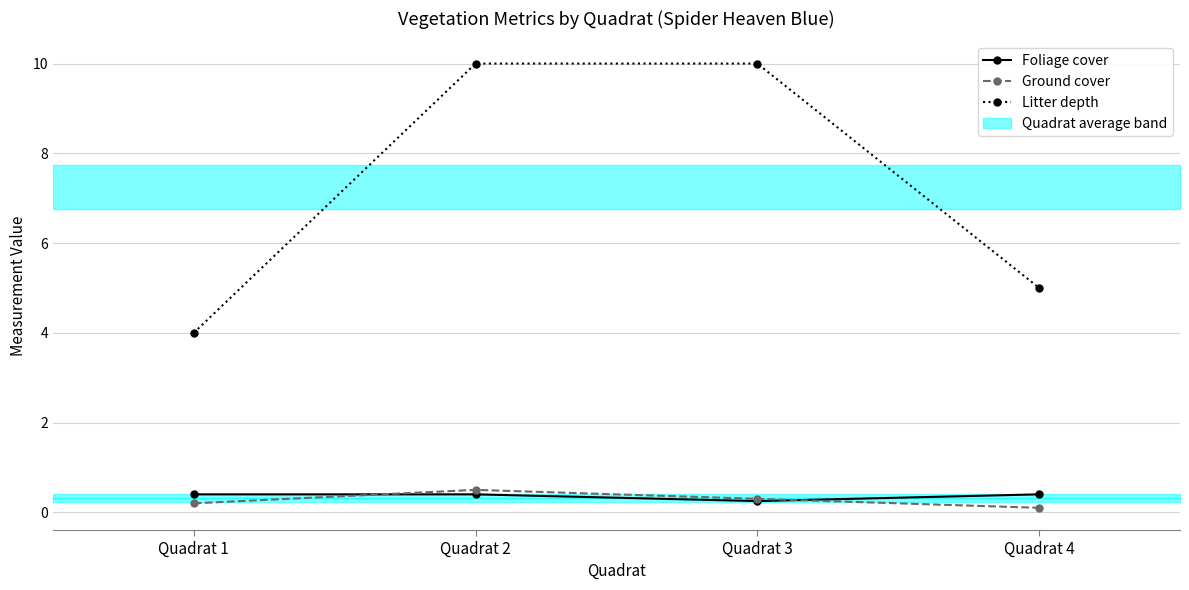

Reading left to right, what are all the values shown in this chart?

Foliage cover: 0.4	0.4	0.2	0.4
Ground cover: 0.2	0.5	0.3	0.1
Litter depth: 4.0	10.0	10.0	5.0